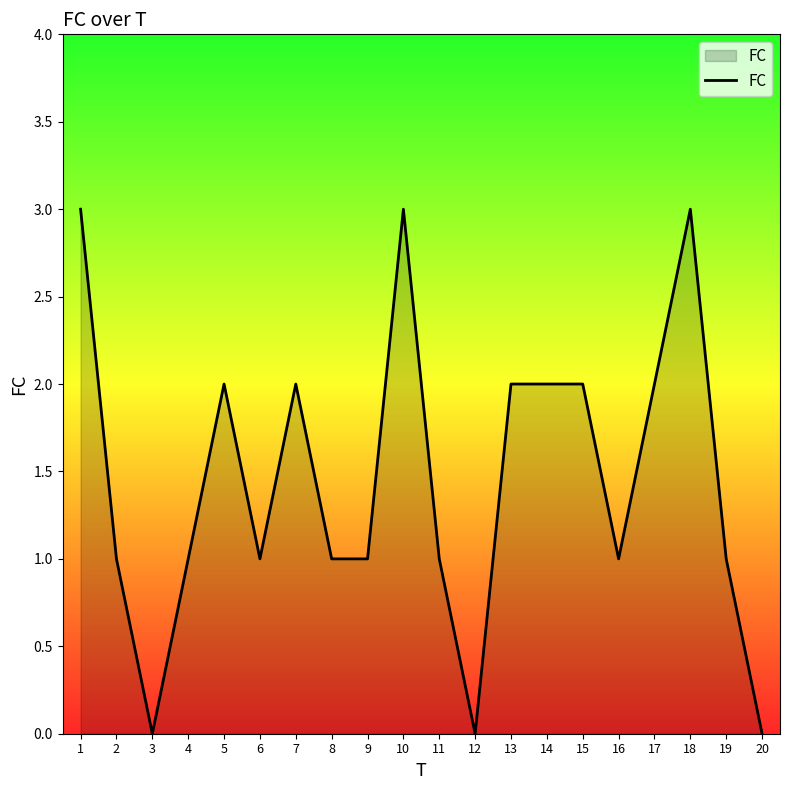

What is the greatest value displayed?

3